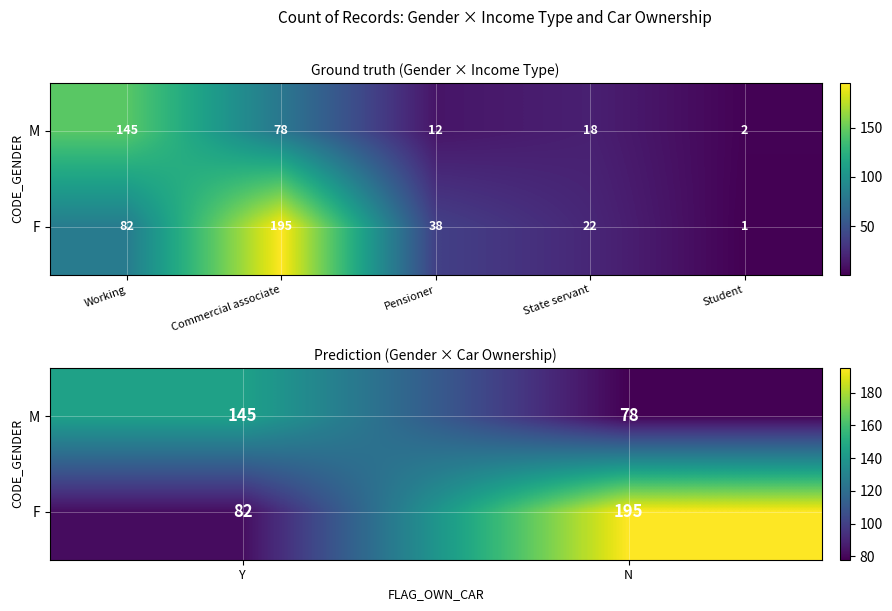

List the series in order of their peak value, highest first.

F, M